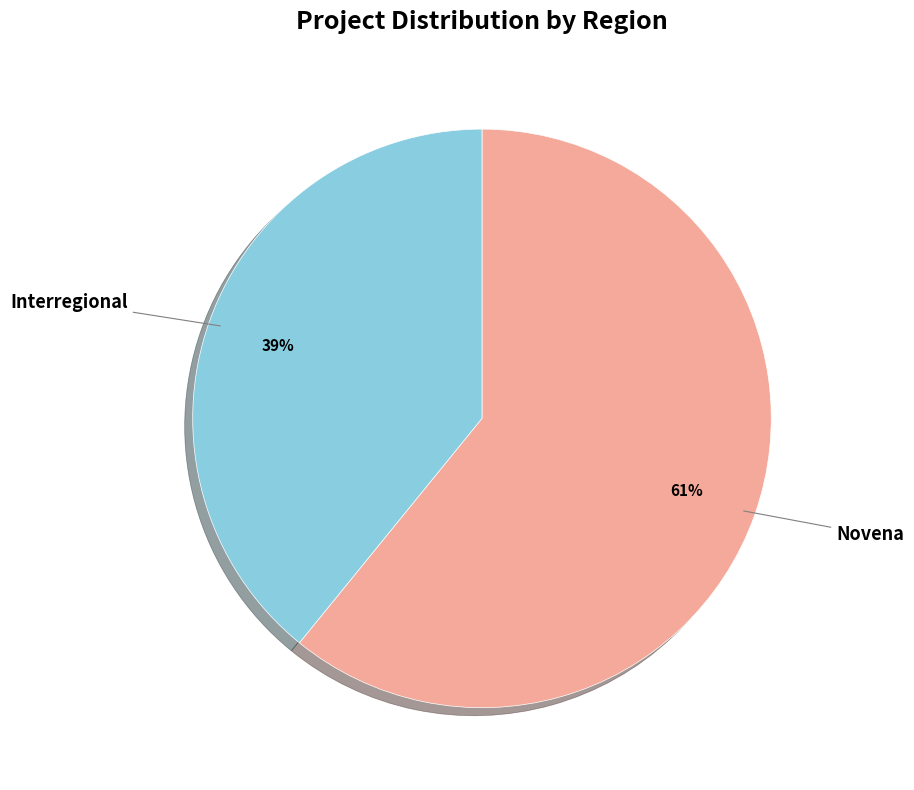

To the nearest percent, what is the average slice percentage?

50%